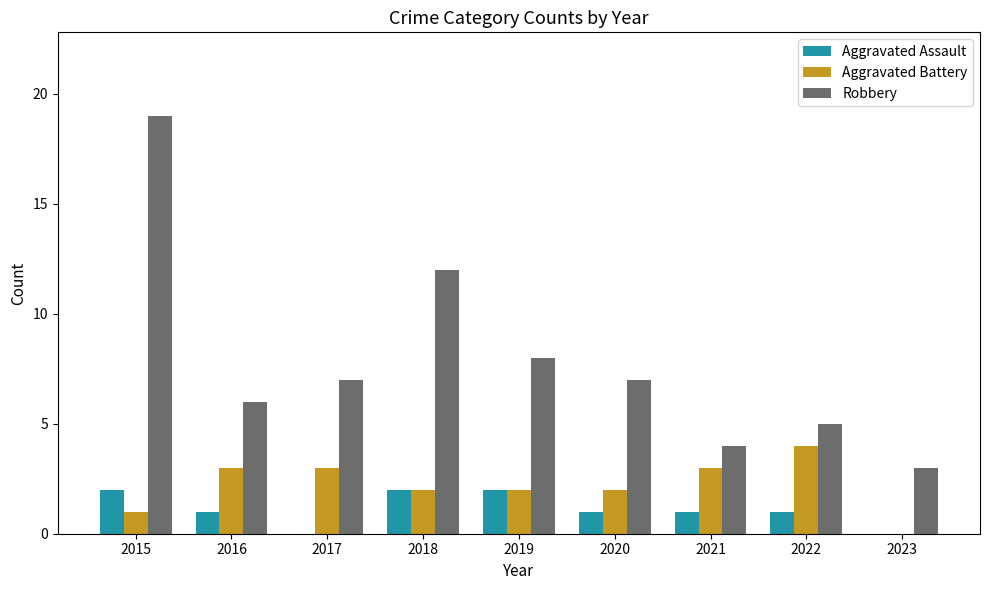

Is the value of Aggravated Assault at 2016 greater than the value of Robbery at 2017?

No